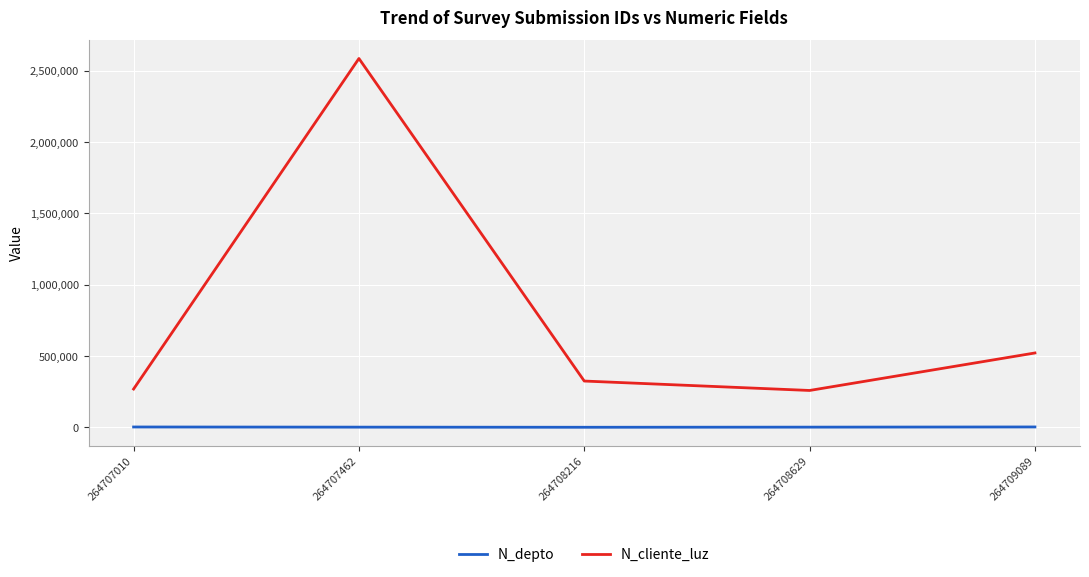

True or false: N_cliente_luz has a value of 268734 at 264707010.

True